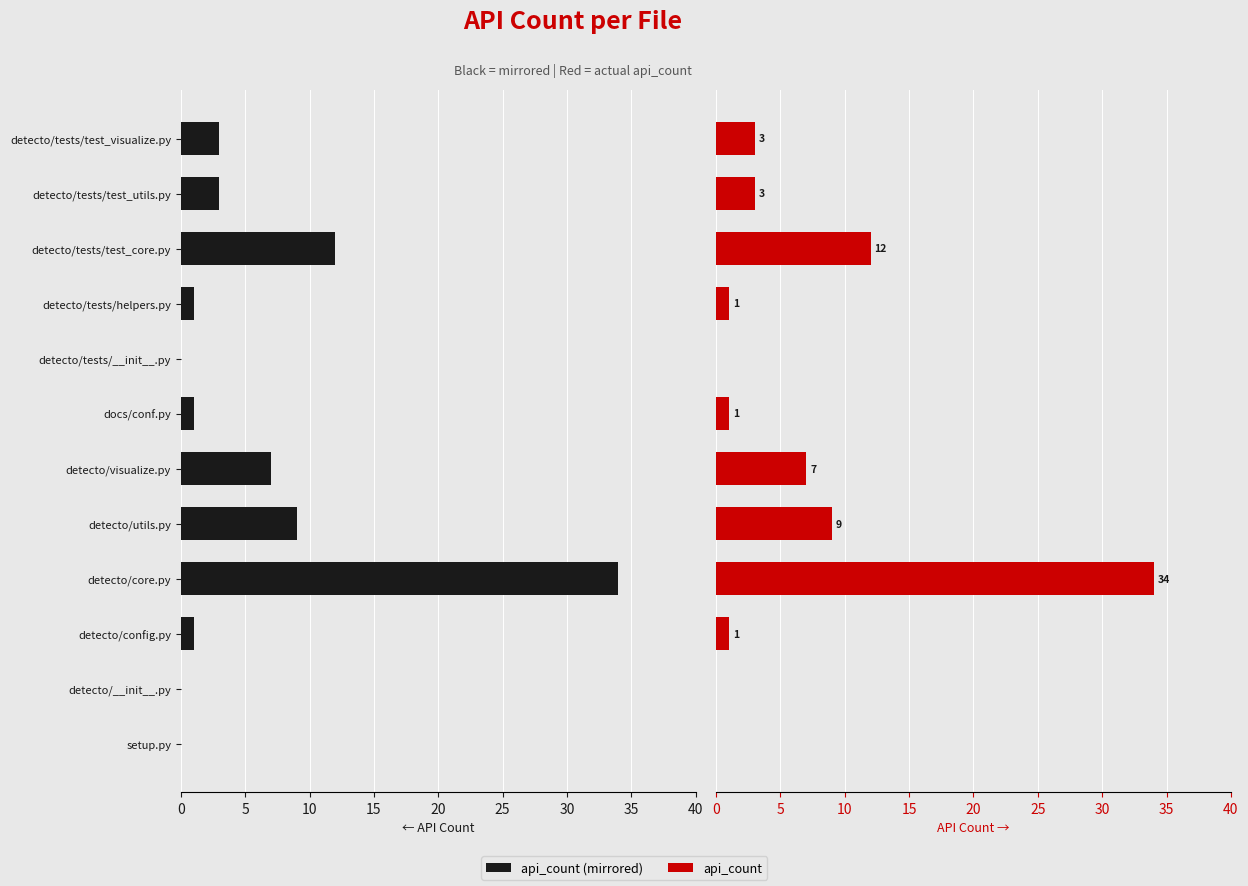

At how many categories does at least one series exceed 12?

1